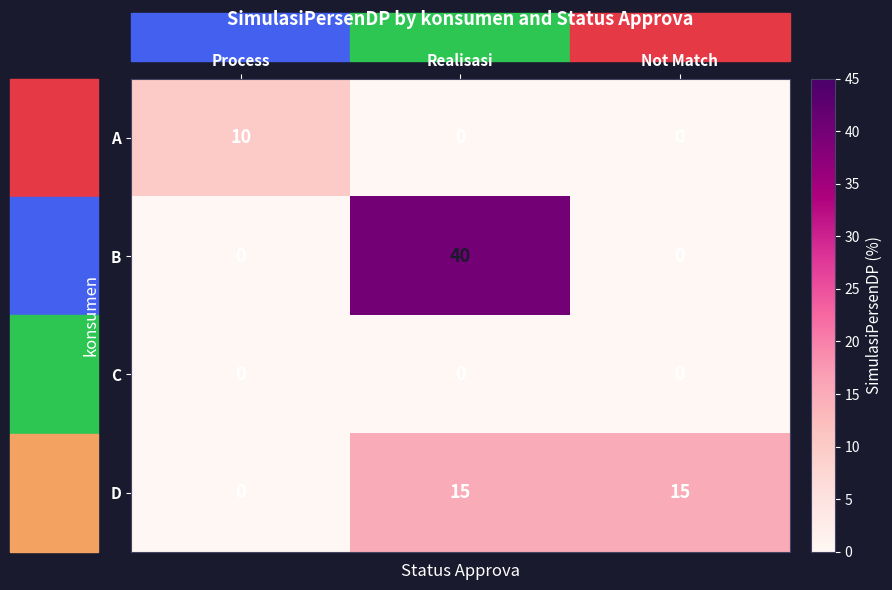

The B series shows 10 at Realisasi. True or false?

False